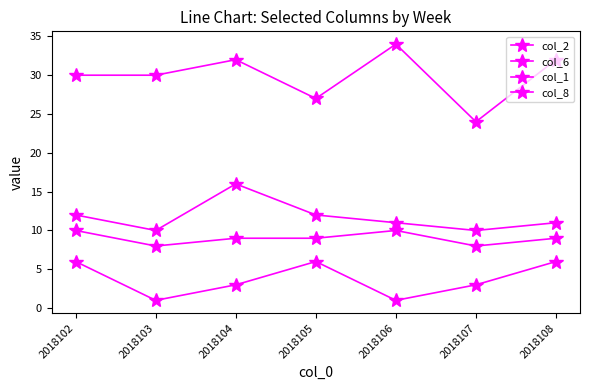

How many lines are shown in the chart?

4